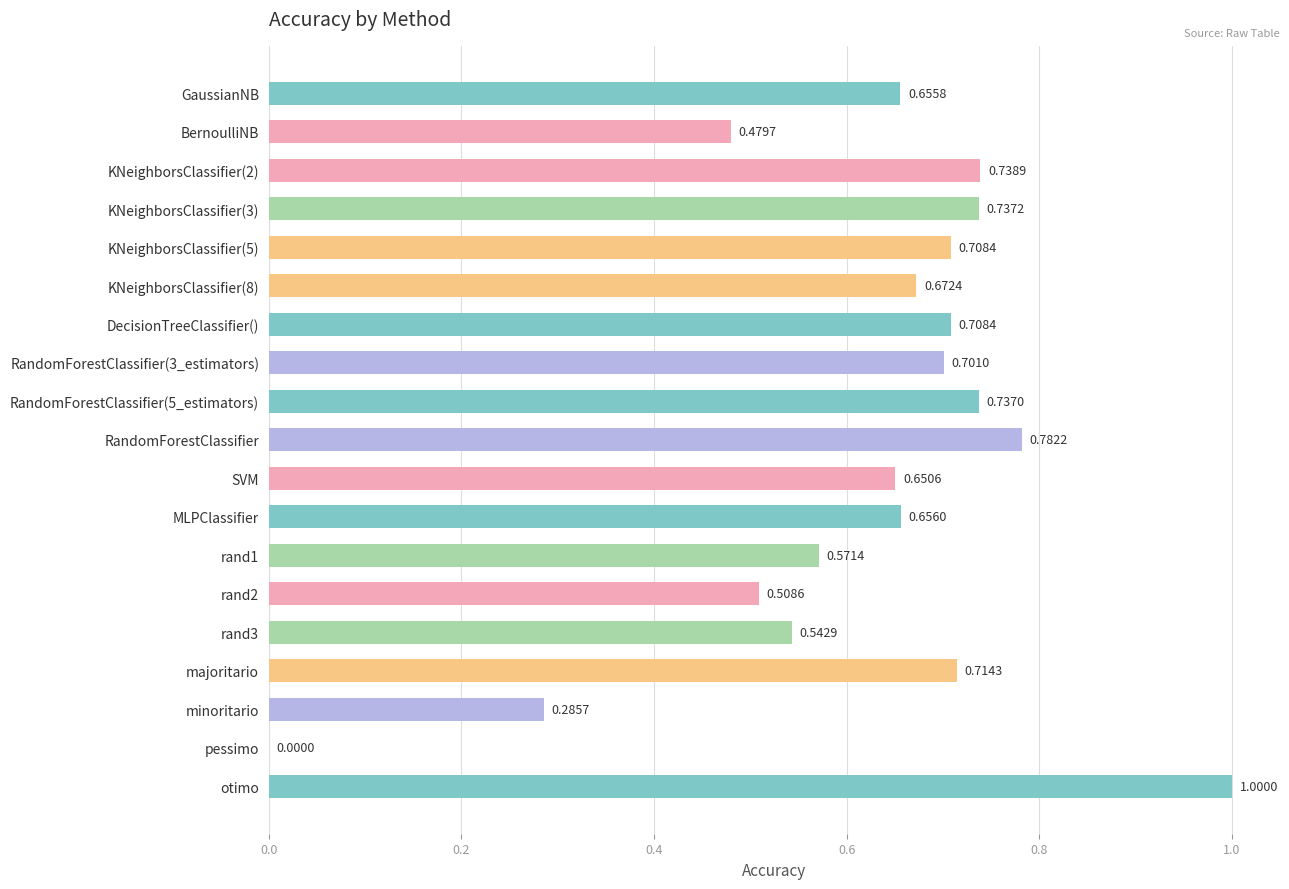

What is the sum of all values?

11.9